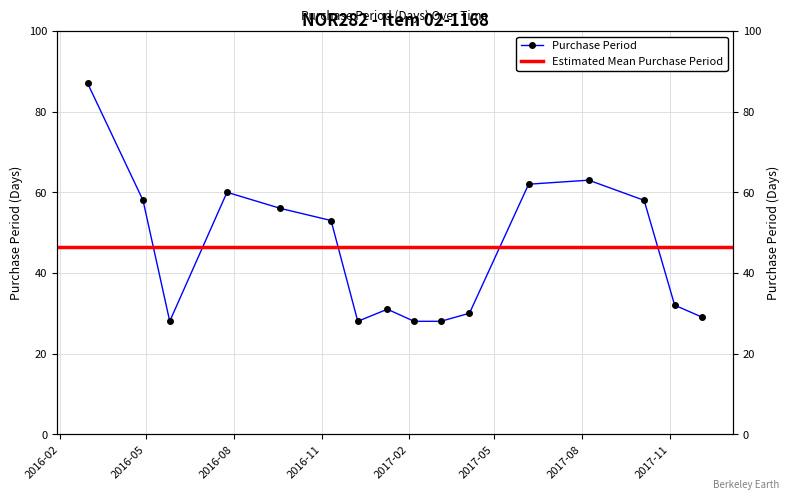

True or false: the data shows 28 at 2017-03-06.

True